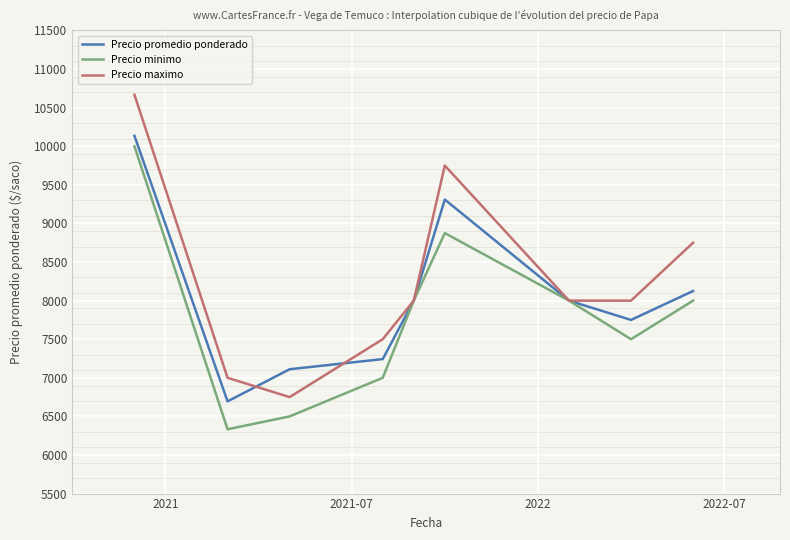

How many interior local valleys does the Precio minimo series have?

2